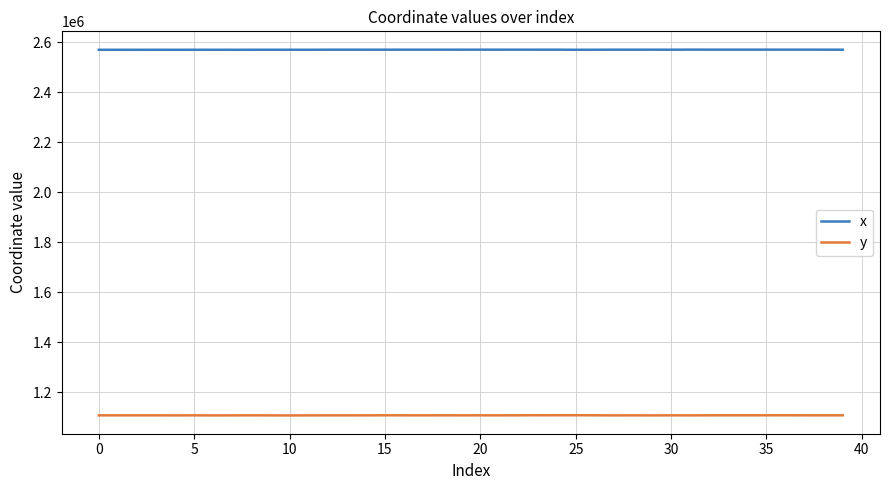

Rank the series by their maximum value, from highest to lowest.

x, y